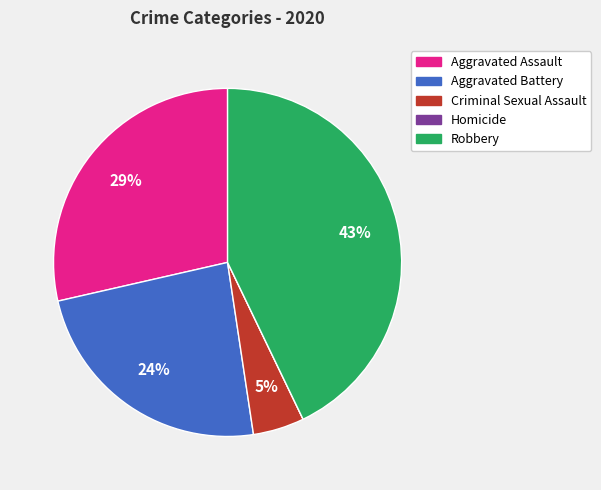

Does Aggravated Assault represent more than half of the total?

No